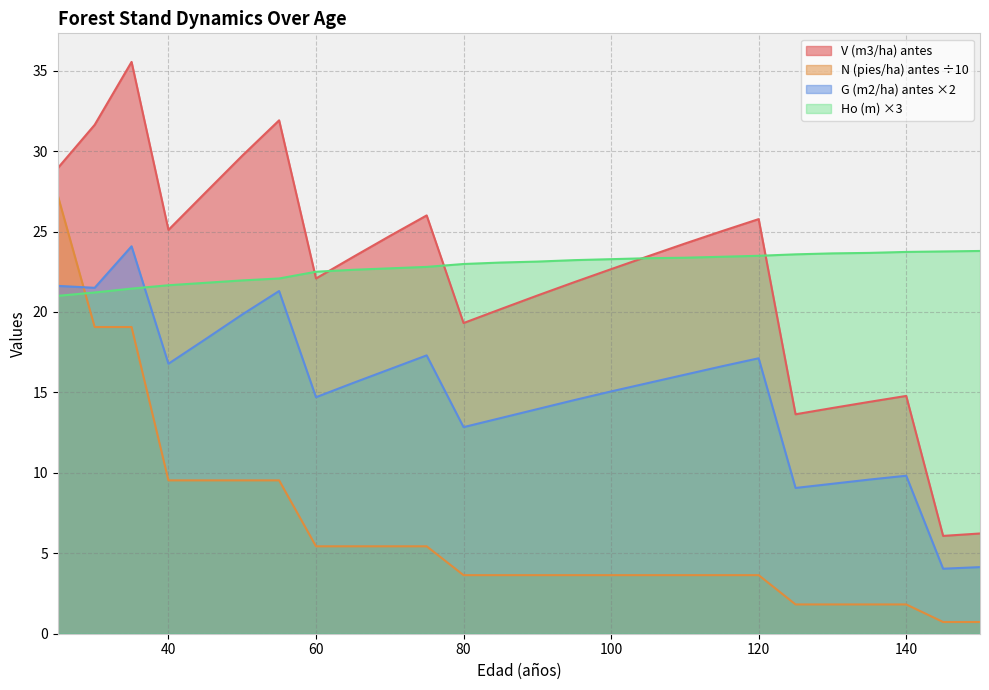

Reading left to right, extract all data points from this chart.

V (m3/ha) antes: 25=28.9	30=31.6	35=35.5	40=25.1	45=27.4	50=29.7	55=31.9	60=22.1	65=23.4	70=24.7	75=26.0	80=19.3	85=20.2	90=21.0	95=21.9	100=22.7	105=23.5	110=24.2	115=25.0	120=25.8	125=13.6	130=14.0	135=14.4	140=14.8	145=6.1	150=6.2
N (pies/ha) antes: 25=27.2	30=19.1	35=19.1	40=9.5	45=9.5	50=9.5	55=9.5	60=5.4	65=5.4	70=5.4	75=5.4	80=3.6	85=3.6	90=3.6	95=3.6	100=3.6	105=3.6	110=3.6	115=3.6	120=3.6	125=1.8	130=1.8	135=1.8	140=1.8	145=0.7	150=0.7
G (m2/ha) antes: 25=21.6	30=21.5	35=24.1	40=16.8	45=18.3	50=19.8	55=21.3	60=14.7	65=15.6	70=16.4	75=17.3	80=12.8	85=13.4	90=14.0	95=14.5	100=15.1	105=15.6	110=16.1	115=16.6	120=17.1	125=9.1	130=9.3	135=9.6	140=9.8	145=4.0	150=4.1
Ho (m): 25=21.0	30=21.2	35=21.5	40=21.7	45=21.8	50=22.0	55=22.1	60=22.5	65=22.6	70=22.7	75=22.8	80=23.0	85=23.1	90=23.1	95=23.2	100=23.3	105=23.3	110=23.4	115=23.4	120=23.5	125=23.6	130=23.6	135=23.7	140=23.7	145=23.8	150=23.8